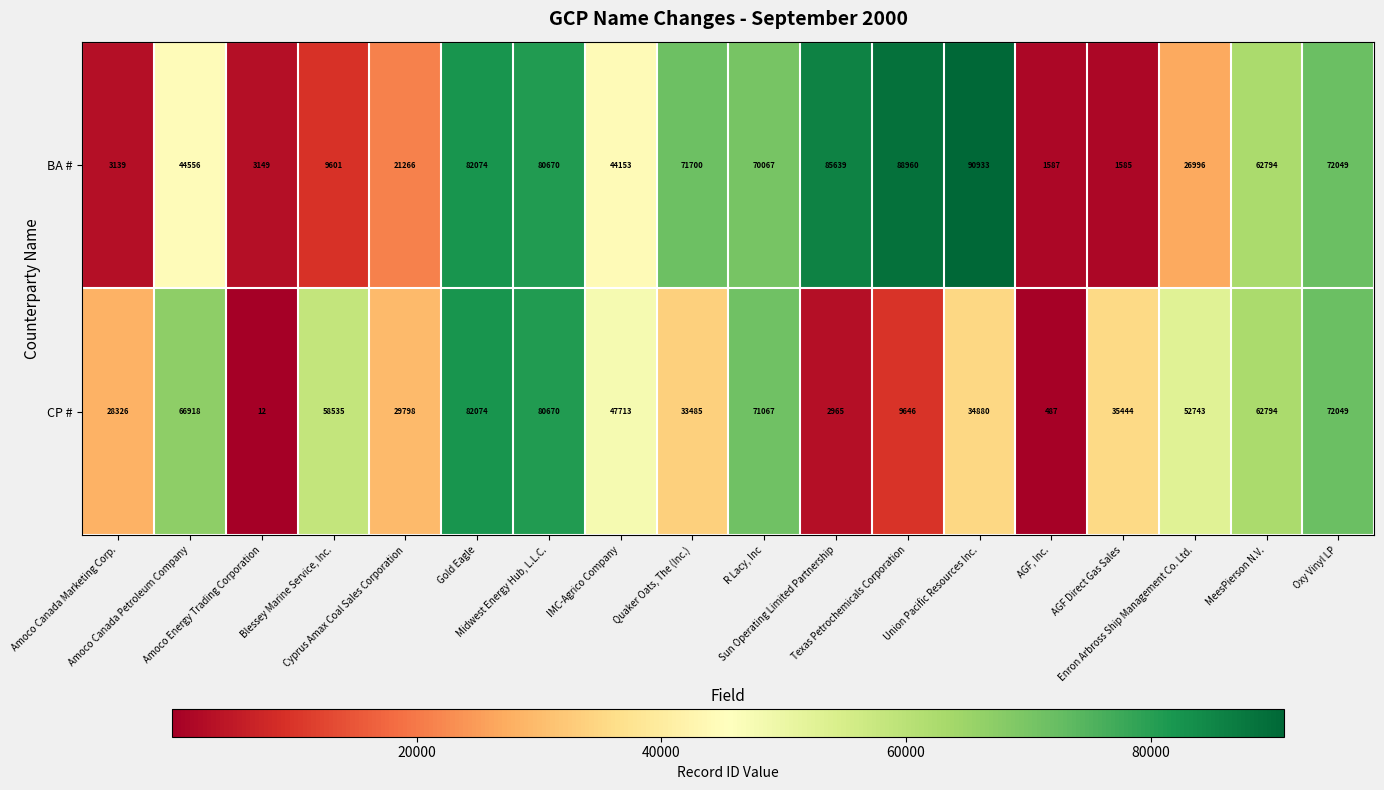

What is the total value across all series at Blessey Marine Service, Inc.?

68136